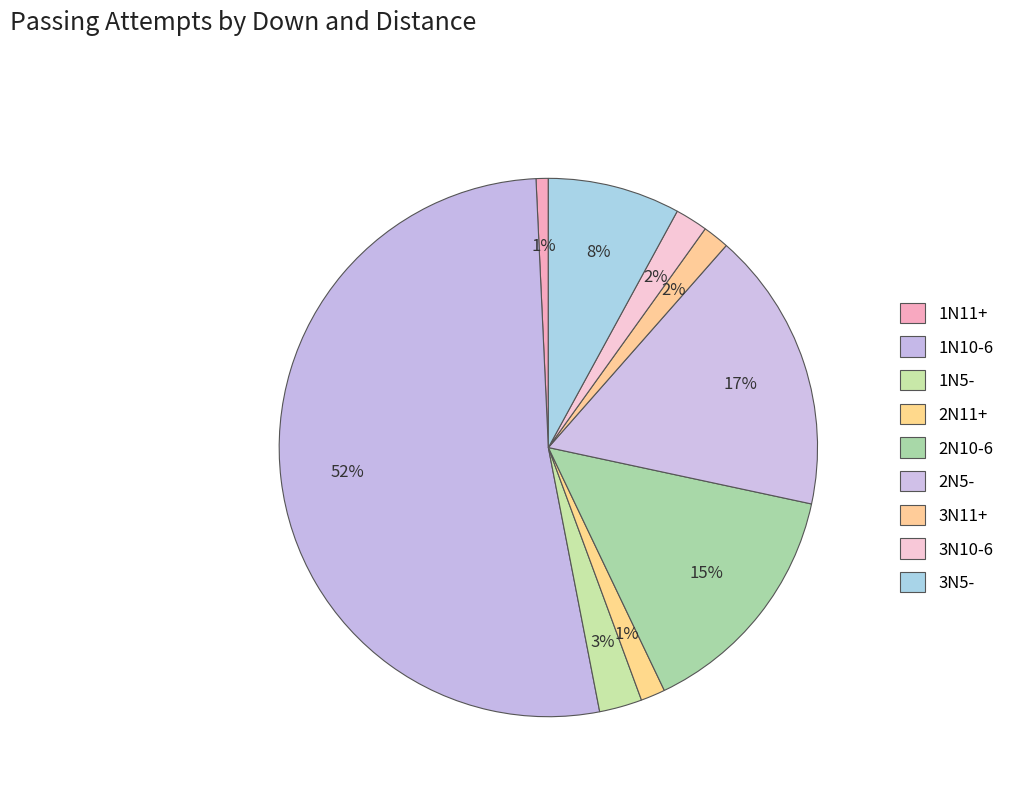

What is the largest slice in the pie chart?

1N10-6